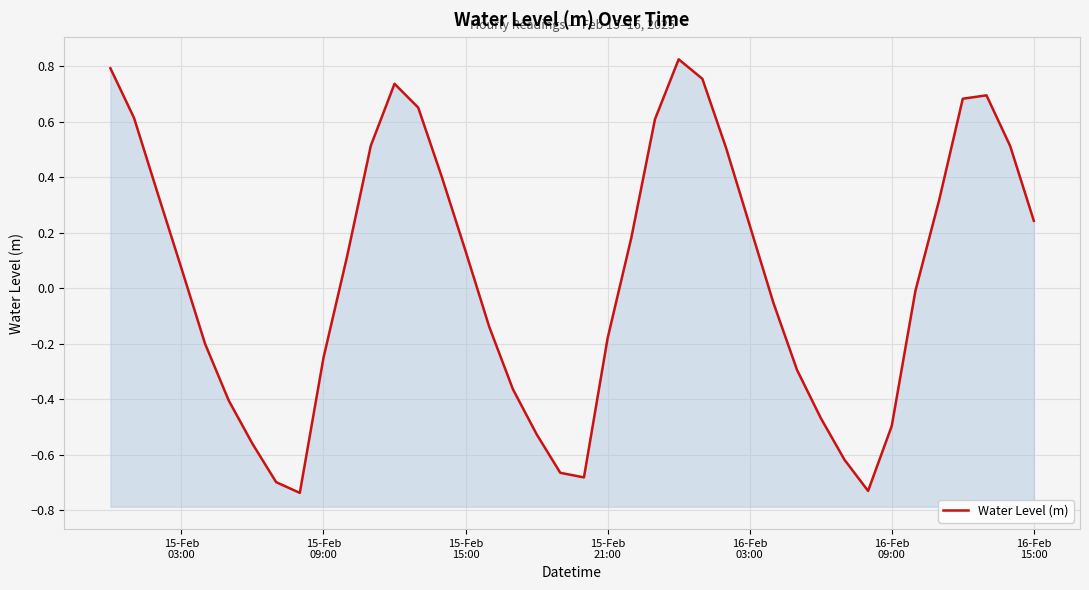

Count the number of values greater than 0.

21